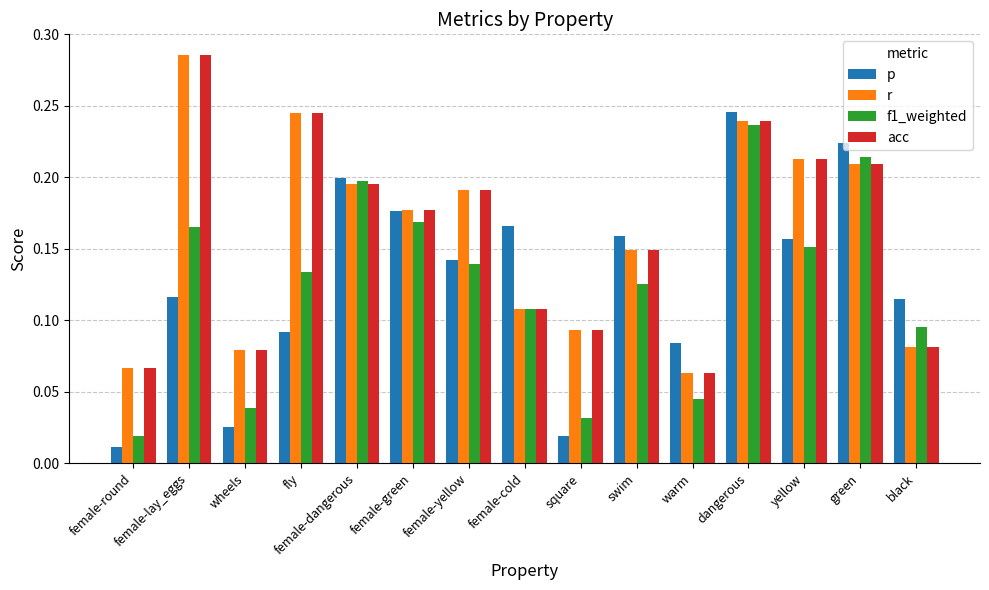

At which category is the sum across all series the highest?

dangerous